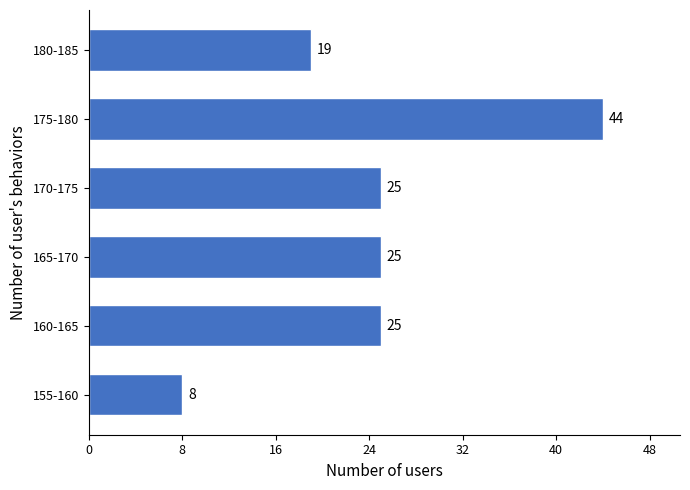

Reading bottom to top, transcribe all the data shown in this chart.

8	25	25	25	44	19